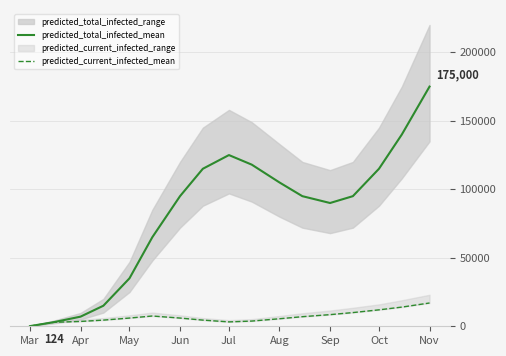

True or false: predicted_total_infected_mean has a value of 158524 at Sep.

False